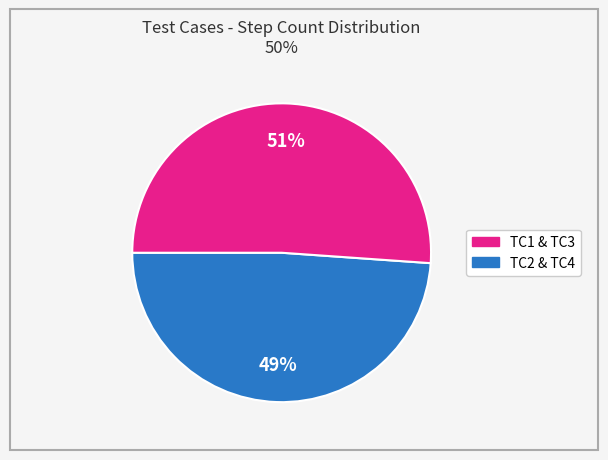

Is there any slice that represents more than half of the pie?

Yes